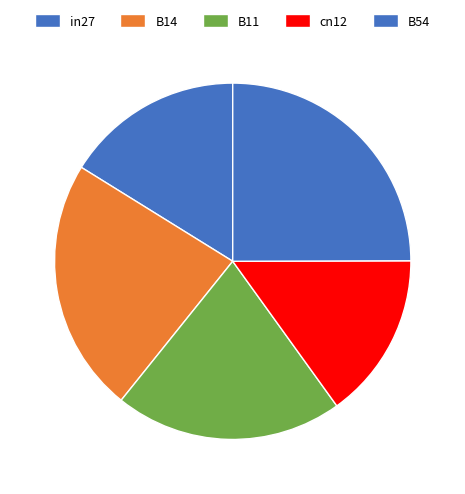

Is the sum of B11 and in27 greater than half?

No